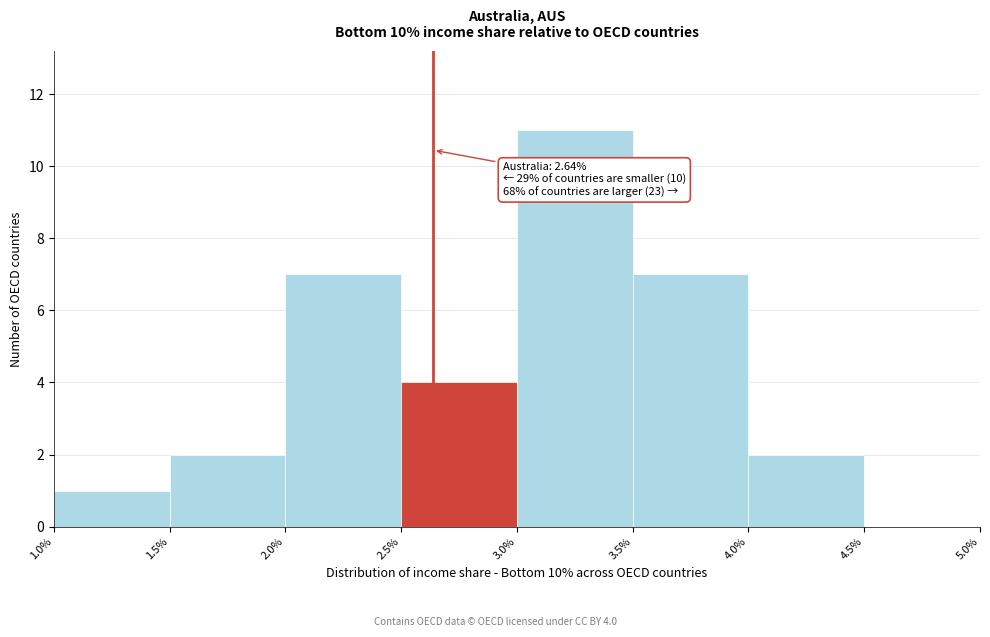

Which range on the x-axis has the tallest bar?

3.0% to 3.5%